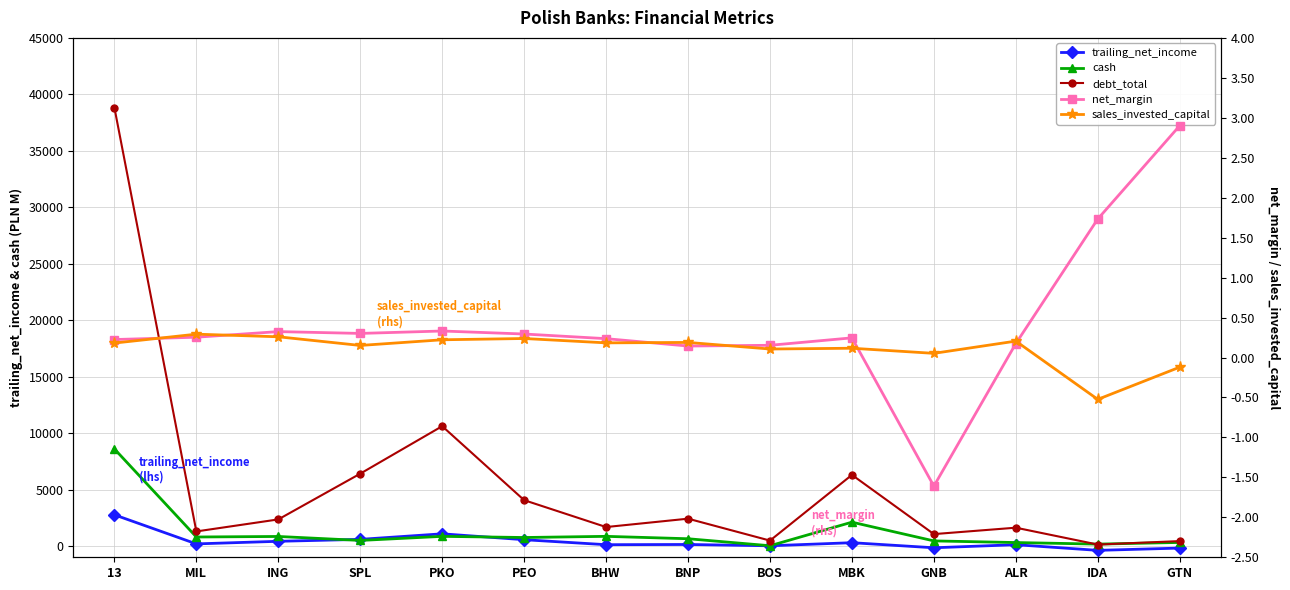

The sales_invested_capital series shows 0.2 at PKO. True or false?

True